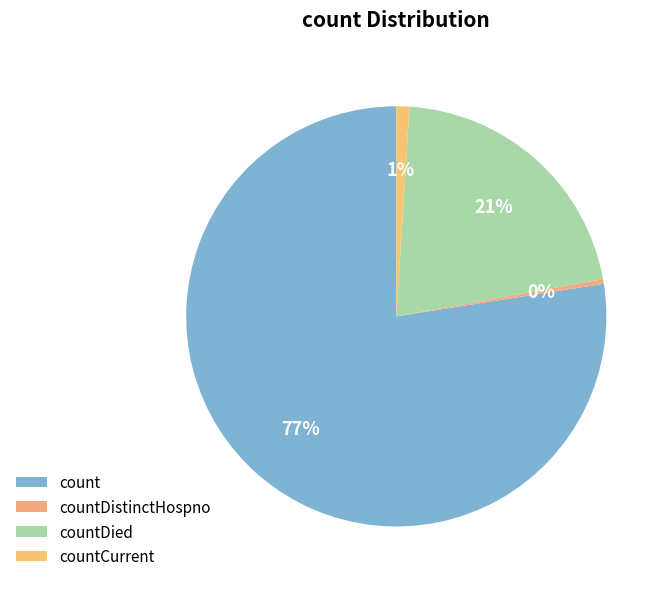

How many segments does this pie chart have?

4